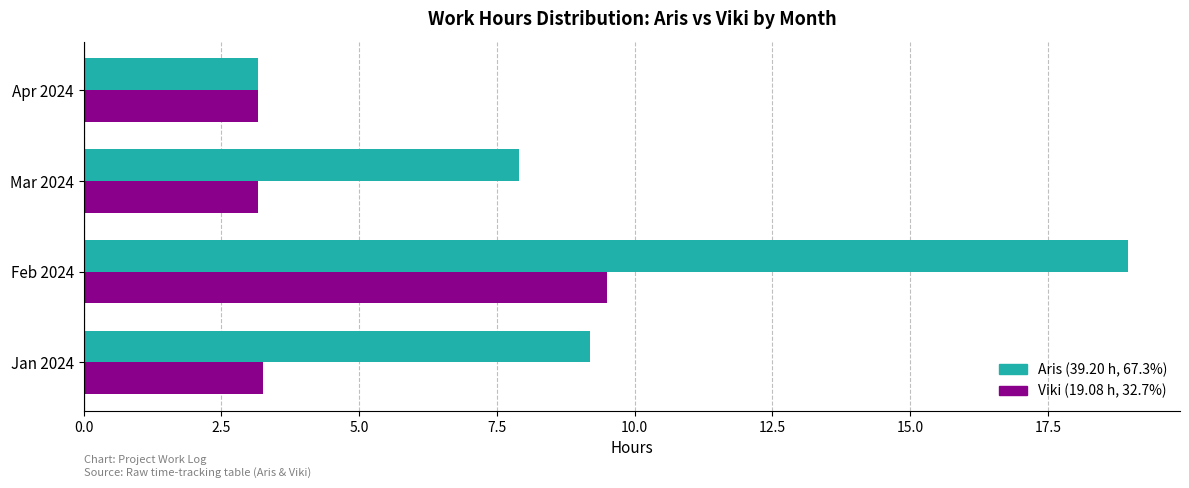

What is the difference between the highest and lowest values at Jan 2024?

5.9